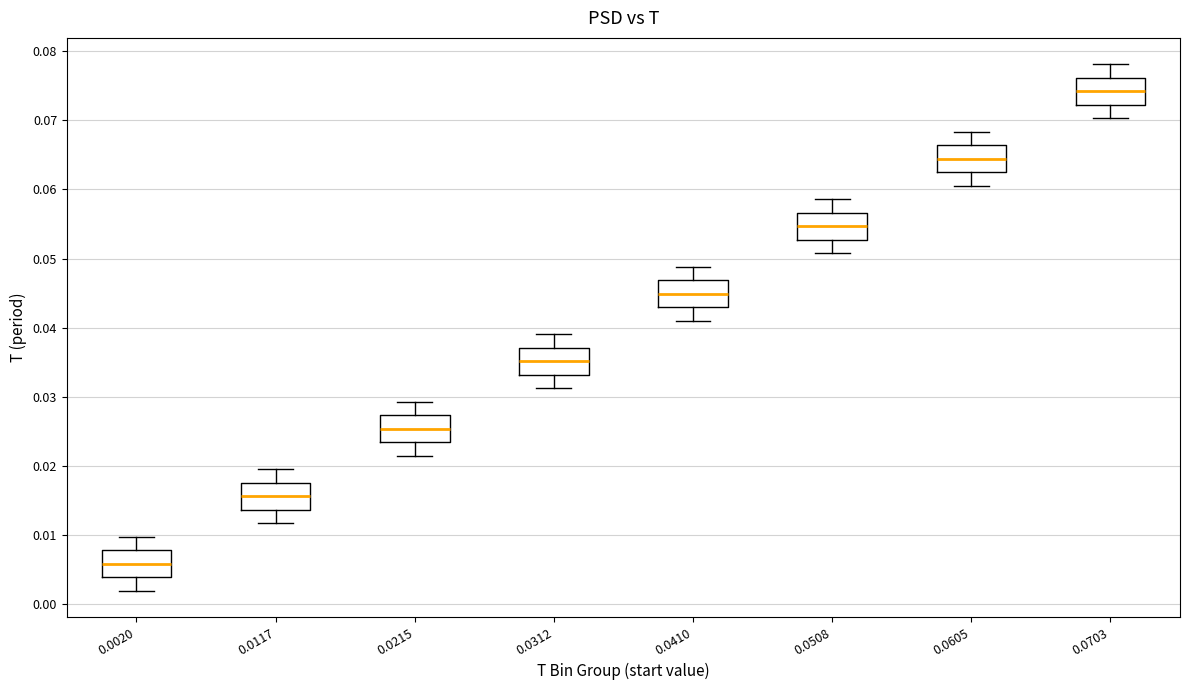

Reading left to right, transcribe this box plot: for each box, give where its median line is, the range the box spans, and where its two whiskers end, as read against the y-axis. The values are not printed on the chart, so give them approximately, as read against the axis.

0.0020: median 0.006, box 0.004 to 0.008, whiskers 0.002 to 0.010
0.0117: median 0.016, box 0.014 to 0.018, whiskers 0.012 to 0.020
0.0215: median 0.025, box 0.023 to 0.027, whiskers 0.021 to 0.029
0.0312: median 0.035, box 0.033 to 0.037, whiskers 0.031 to 0.039
0.0410: median 0.045, box 0.043 to 0.047, whiskers 0.041 to 0.049
0.0508: median 0.055, box 0.053 to 0.057, whiskers 0.051 to 0.059
0.0605: median 0.064, box 0.063 to 0.066, whiskers 0.061 to 0.068
0.0703: median 0.074, box 0.072 to 0.076, whiskers 0.070 to 0.078